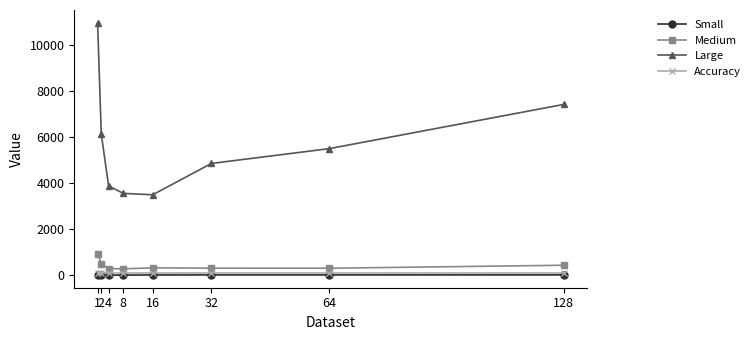

What value does the Large series have at 4?

3884.0